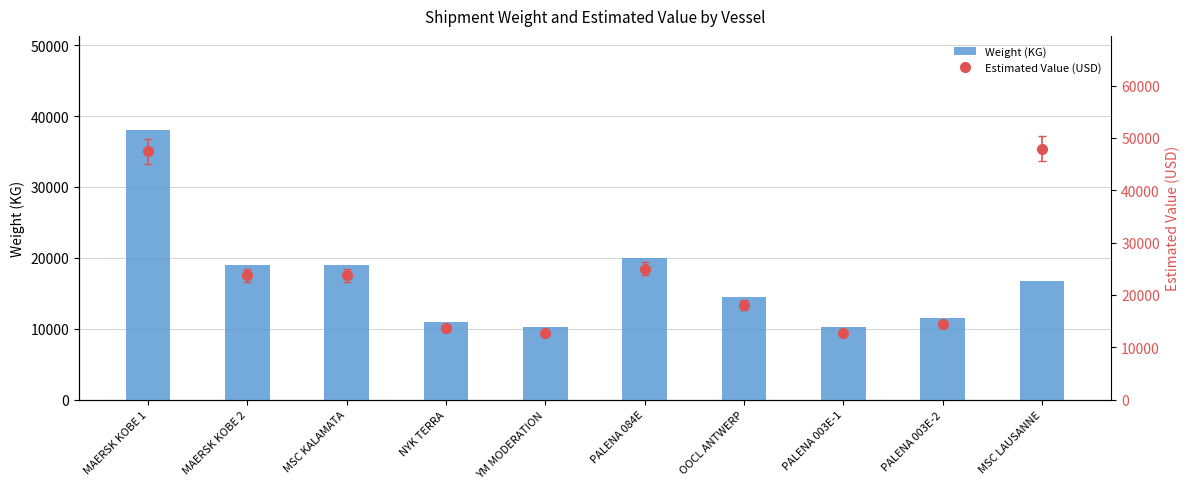

What is the label of the 1st bar from the right?

MSC LAUSANNE